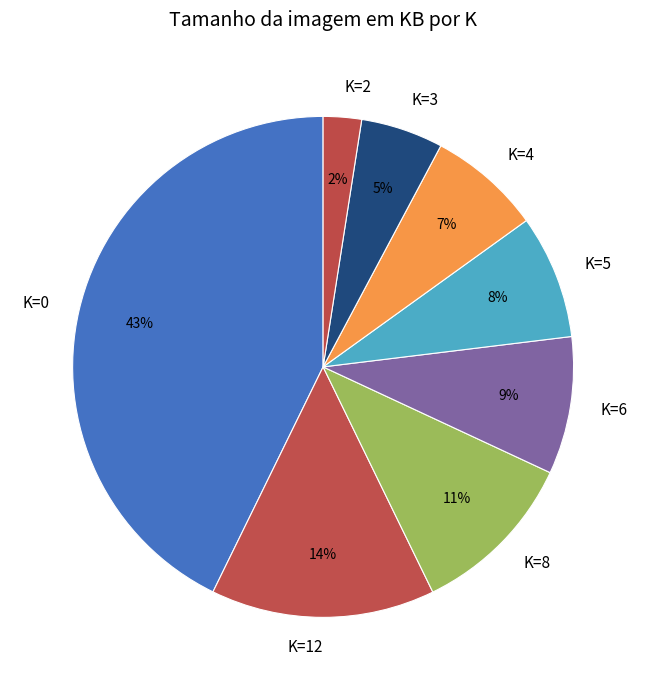

The K=8 slice represents 11% of the pie. True or false?

True